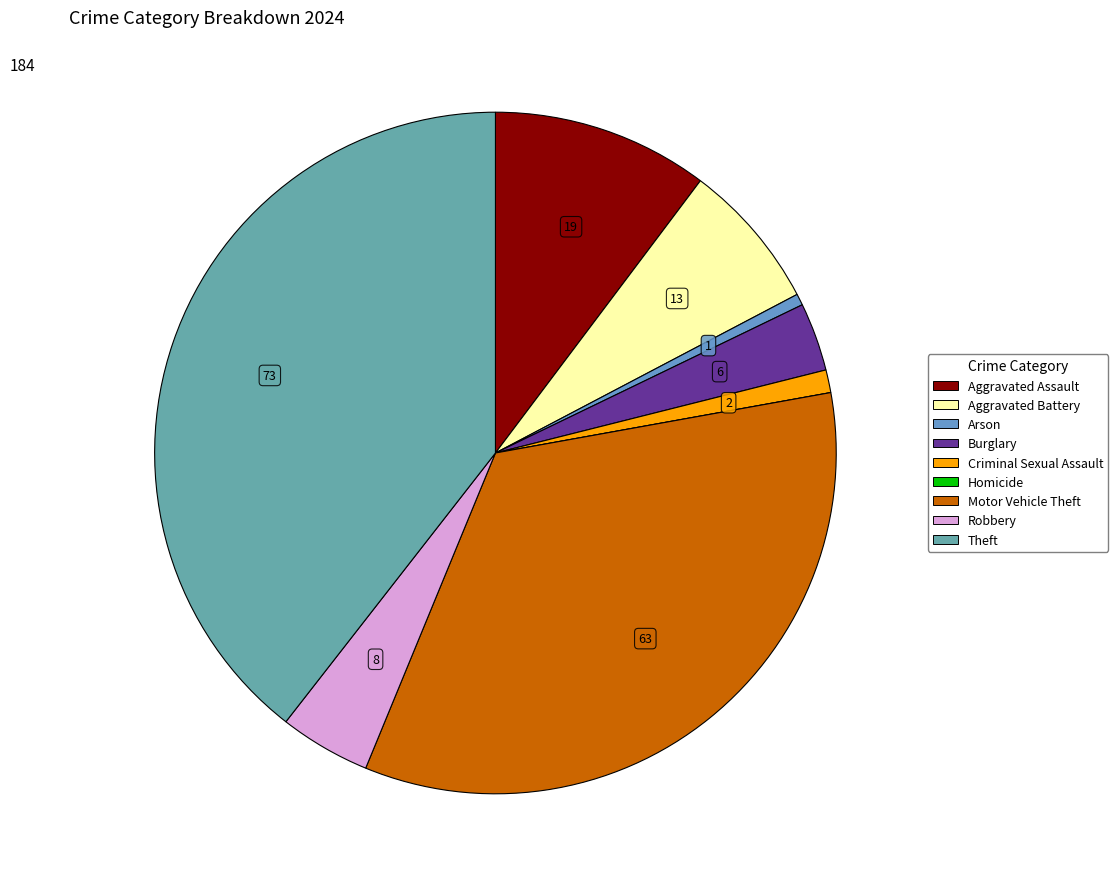

Do Robbery and Motor Vehicle Theft together represent more than half of the pie?

No